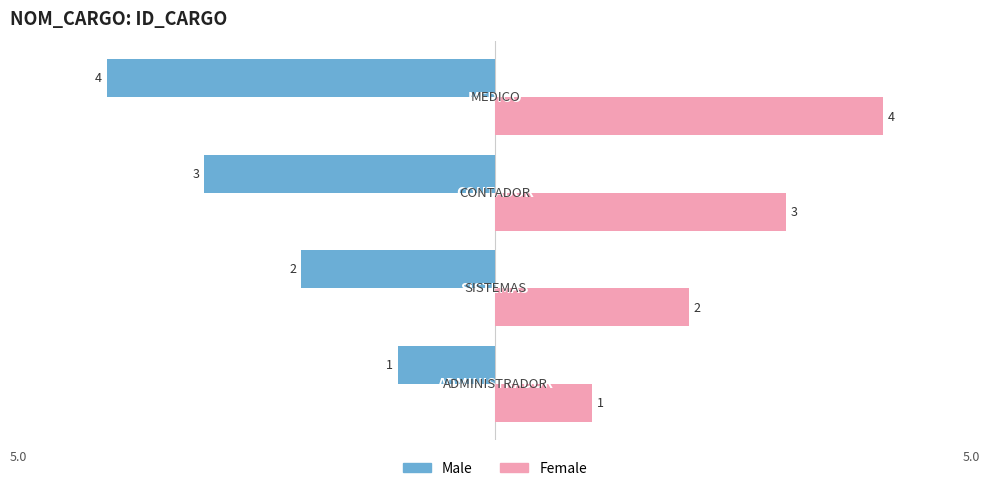

Rank the series by their maximum value, from lowest to highest.

Male, Female